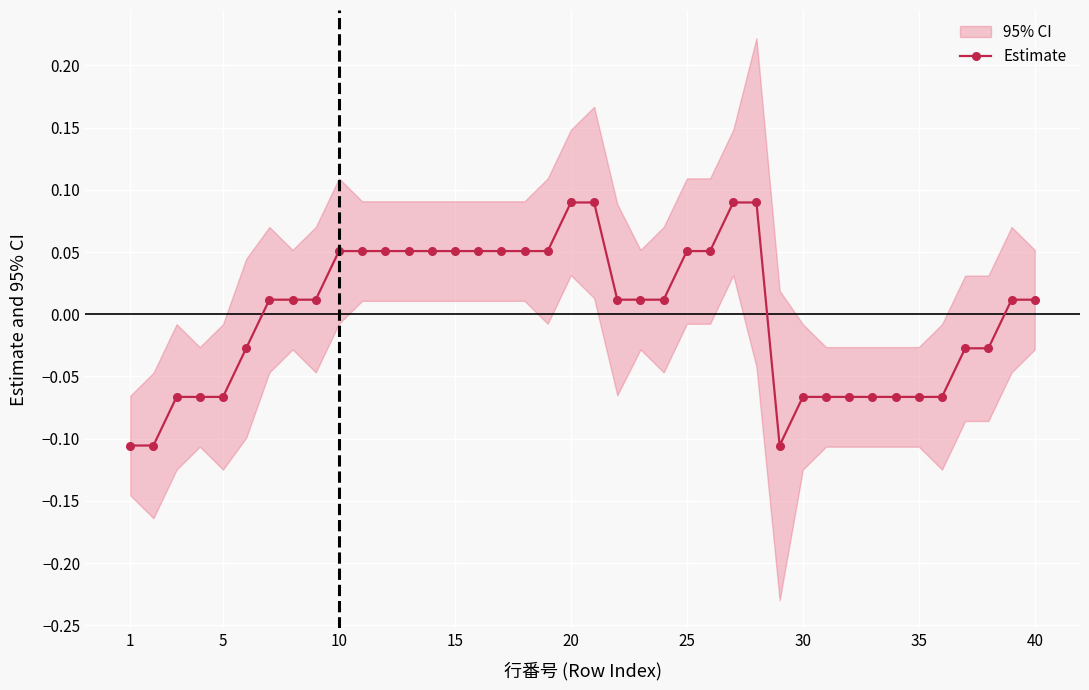

How many data points in Estimate are less than 0?

16